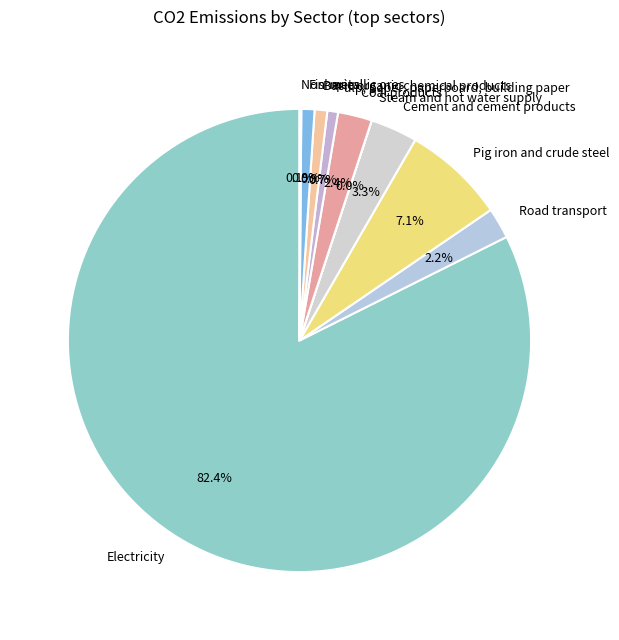

The Basic organic chemical products slice represents 1% of the pie. True or false?

True